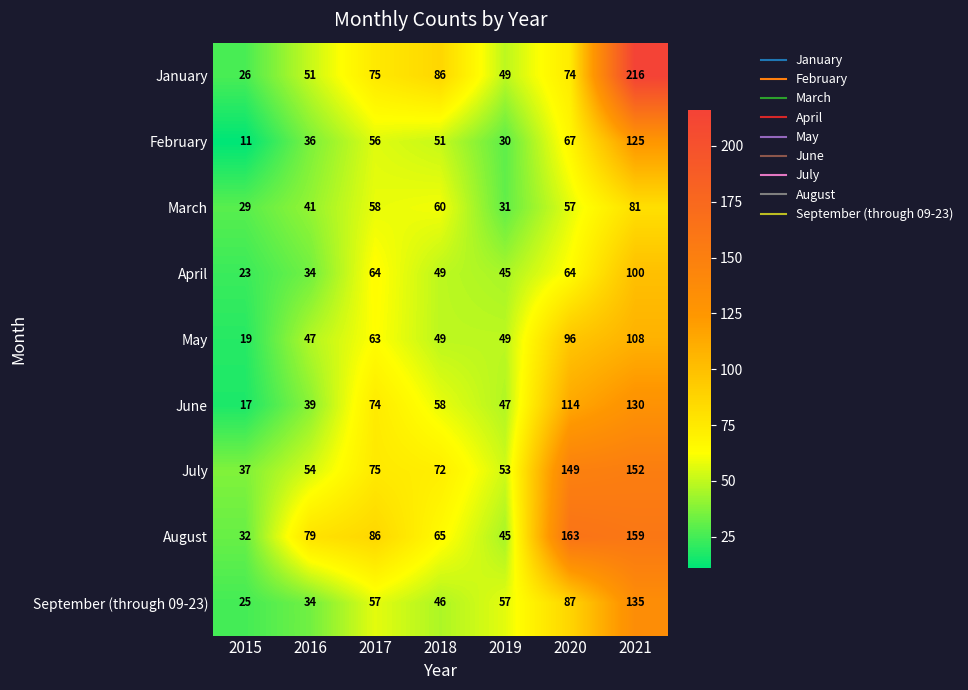

What is the difference between the maximum and second lowest values in the February series?

95